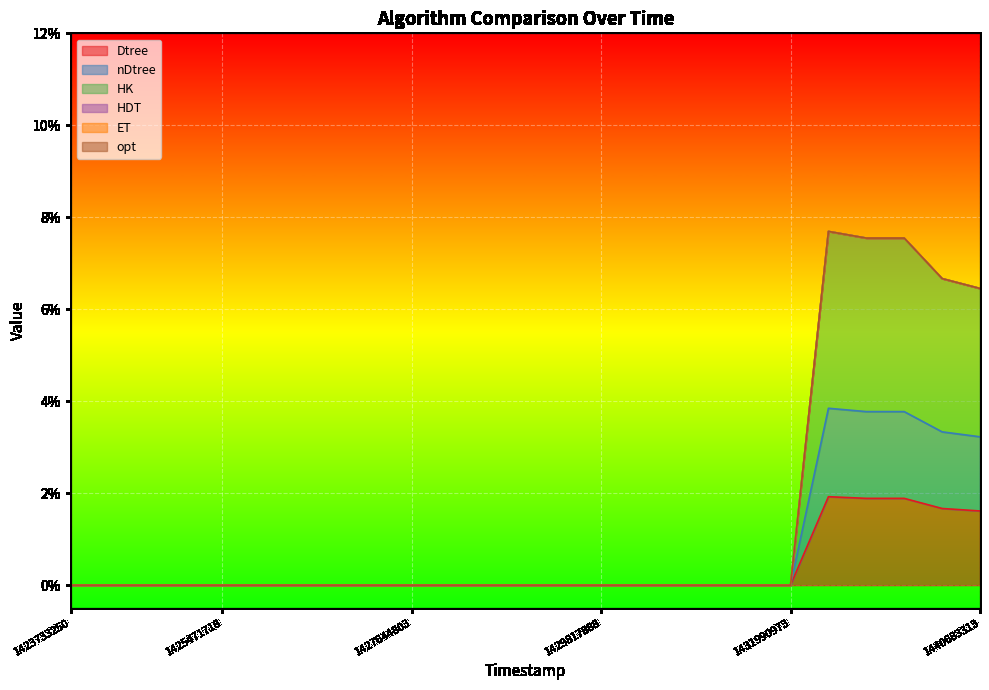

True or false: HK has a value of -0.0 at 1428079420.

False